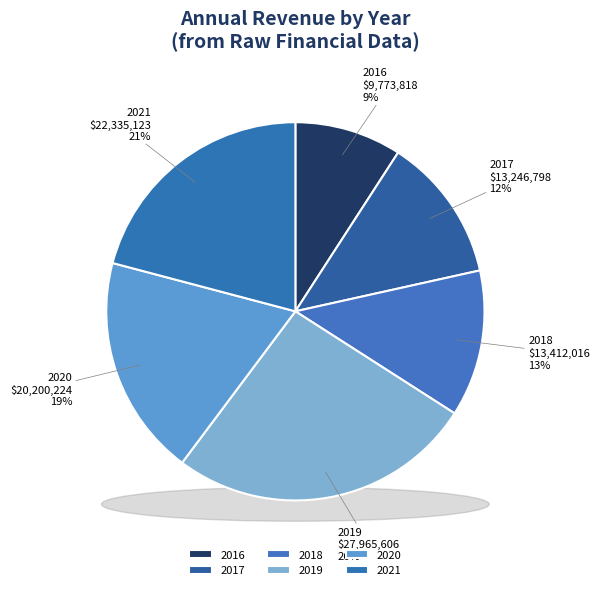

To the nearest percent, what is the average slice percentage?

17%